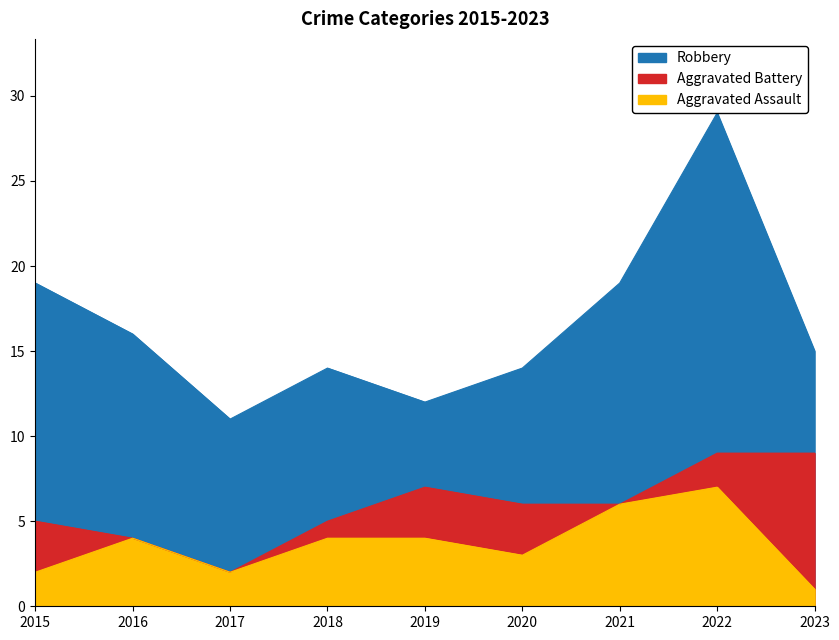

What are all the series names shown in the legend?

Robbery, Aggravated Battery, Aggravated Assault